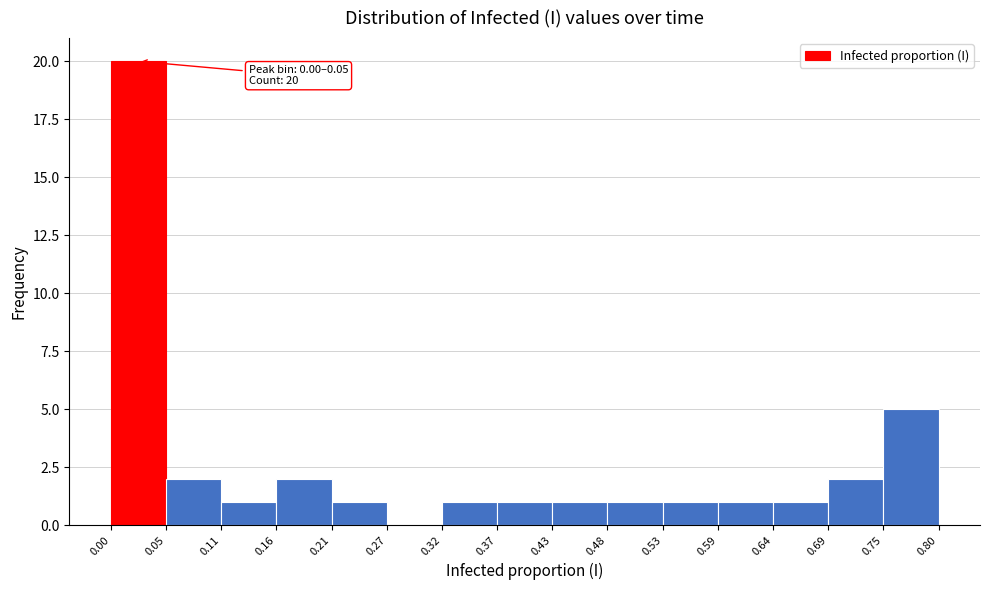

Which range on the x-axis has the tallest bar?

0.00 to 0.05